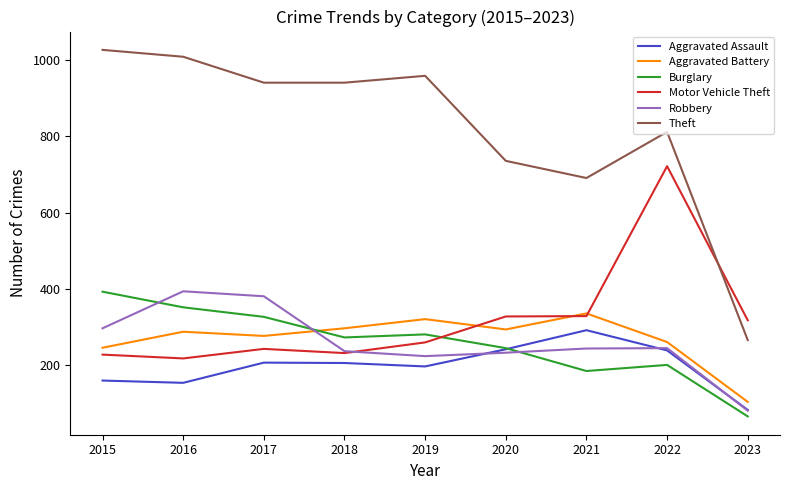

True or false: Theft and Burglary intersect in this chart.

False